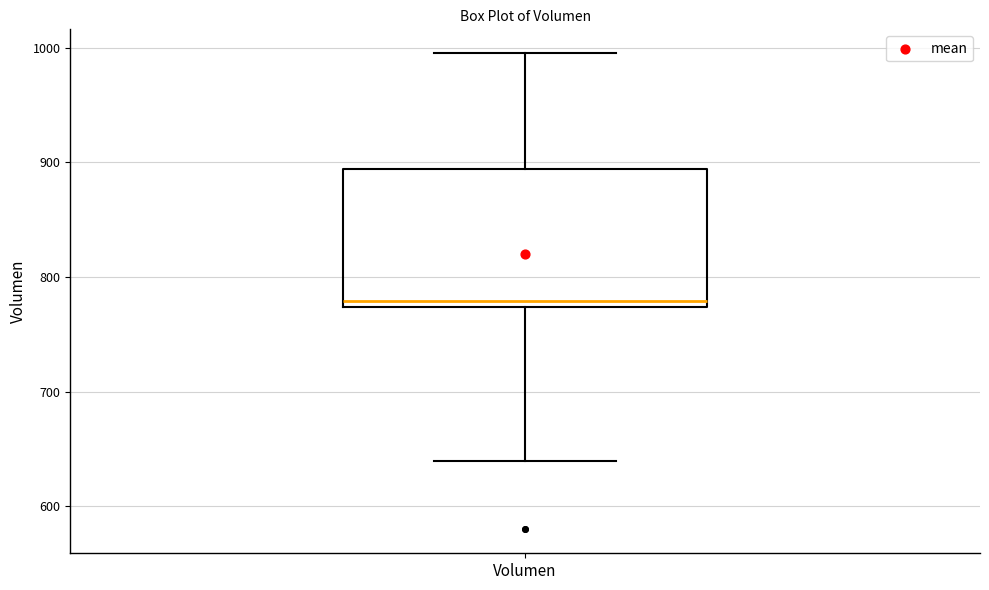

Read this box plot against the y-axis: the position of the median line, the range covered by the box, and the ends of both whiskers. The values are not printed on the chart, so give them approximately, as read against the axis.

median 780, box 770 to 890, whiskers 640 to 1000